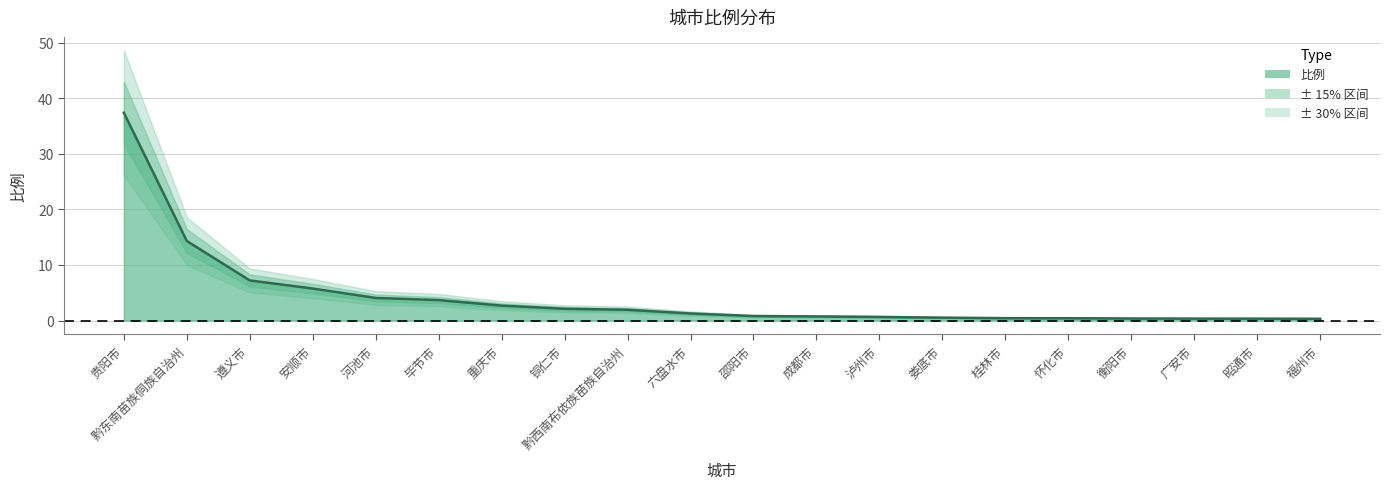

How many lines are shown in the chart?

1